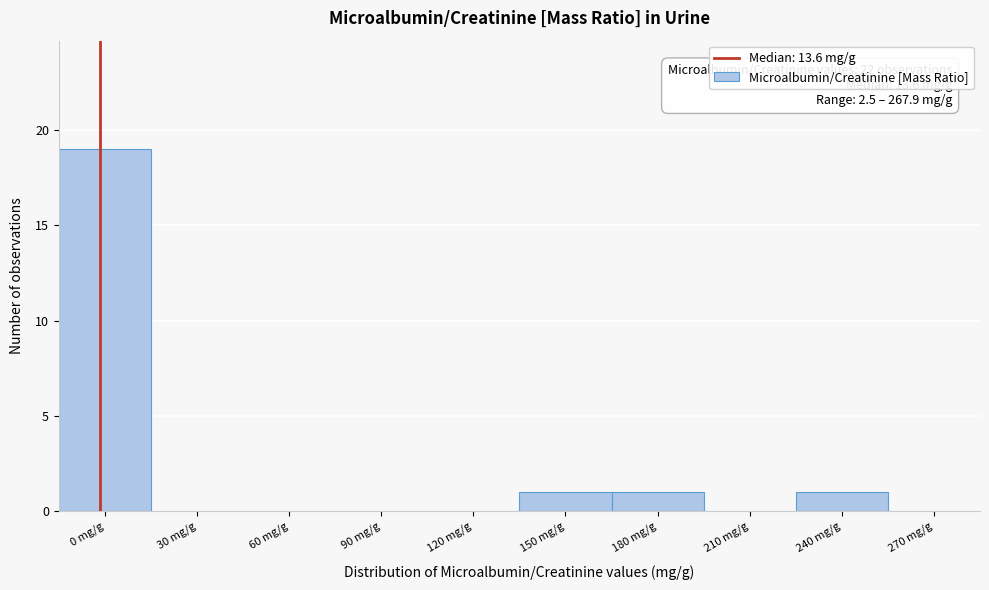

Reading left to right, what are all the values shown in this chart?

0 mg/g=19	30 mg/g=0	60 mg/g=0	90 mg/g=0	120 mg/g=0	150 mg/g=1	180 mg/g=1	210 mg/g=0	240 mg/g=1	270 mg/g=0